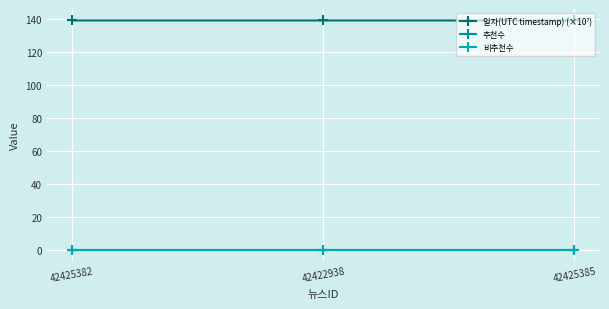

Is this an area chart (filled region under the line)?

No